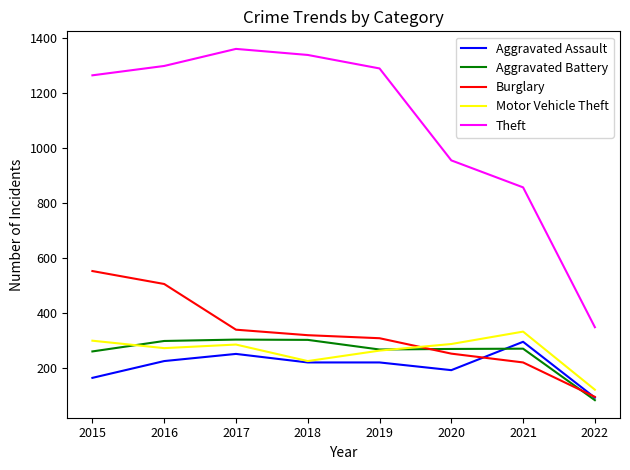

Is the value of Aggravated Battery at 2015 greater than the value of Burglary at 2015?

No